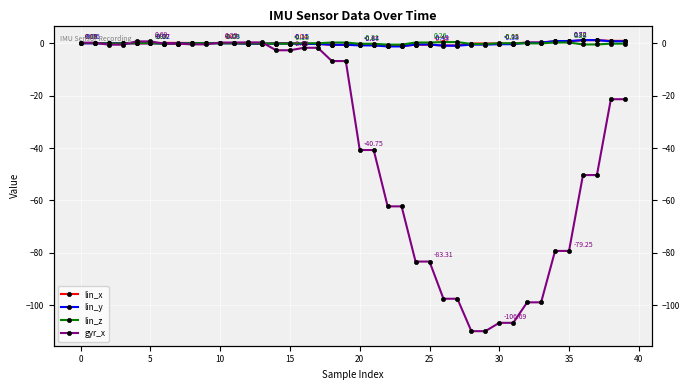

The value of lin_z at 18 is 0.3. True or false?

True